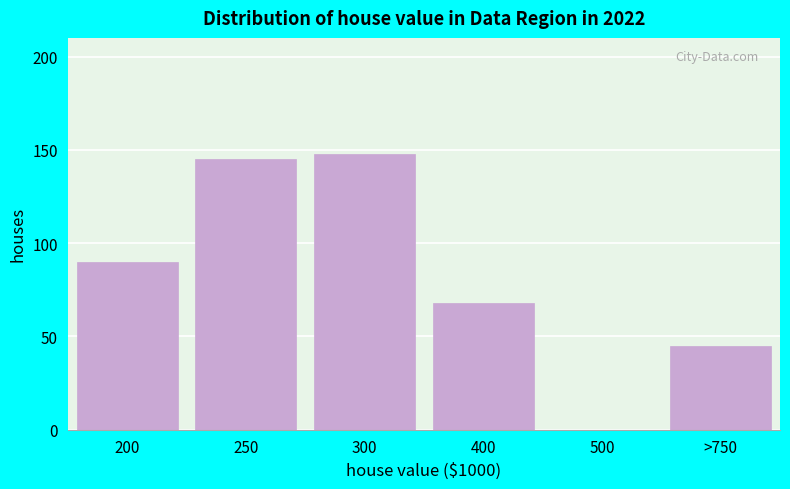

Reading left to right, extract all data points from this chart.

200=90	250=145	300=148	400=68	500=0	>750=45